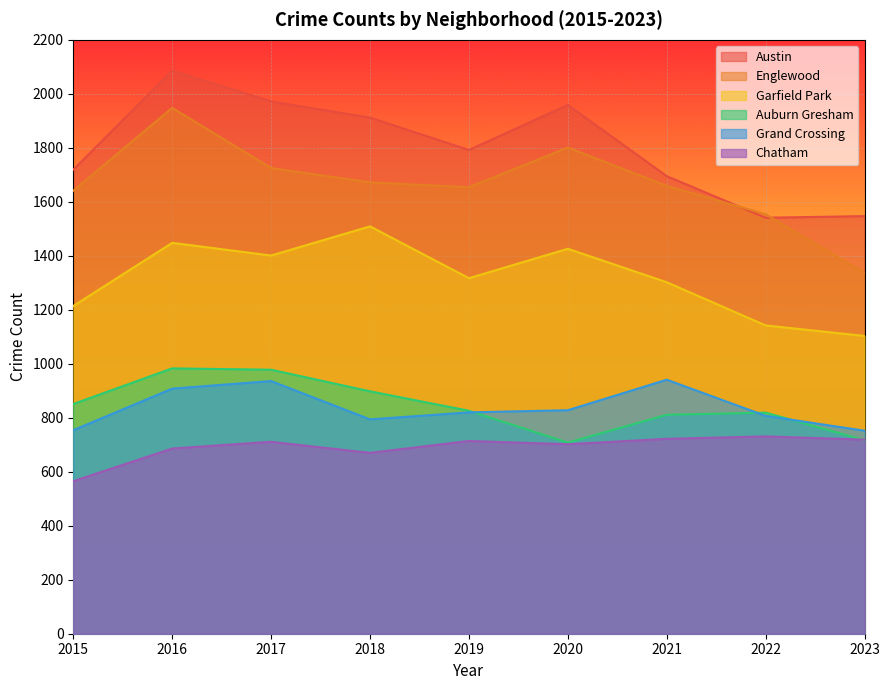

What is the sum of all Englewood values?

14990